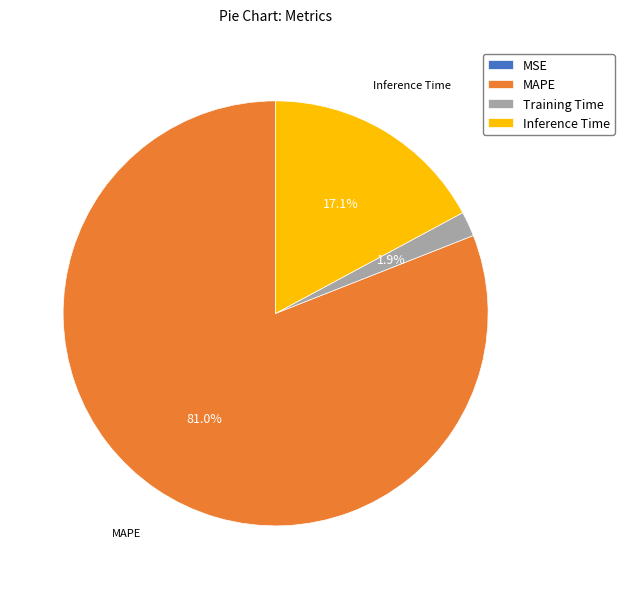

How much of the chart is everything except Training Time?

98.1%